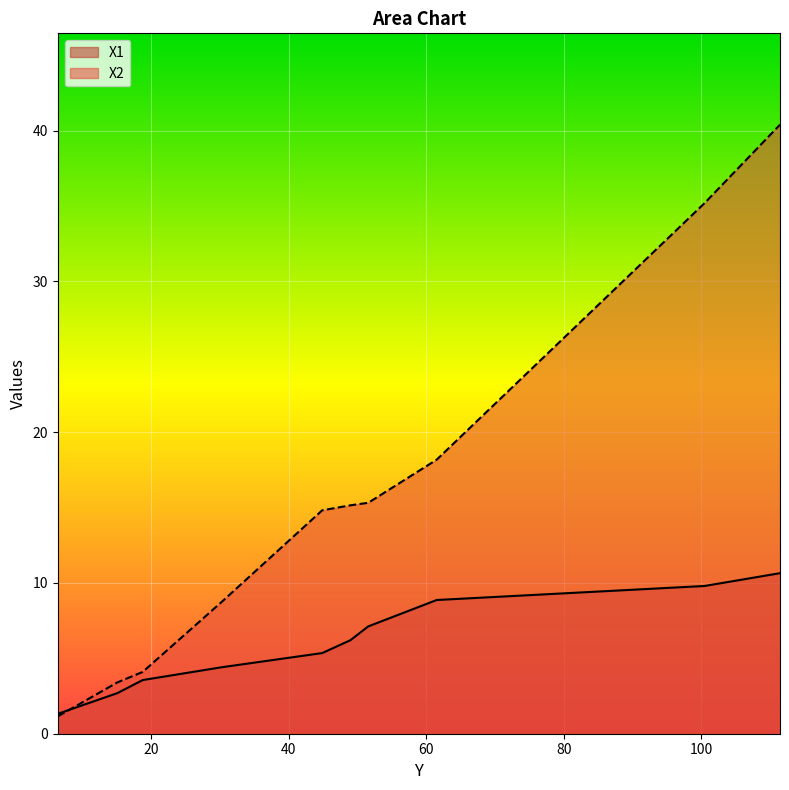

What is the minimum value shown in the chart?

1.1